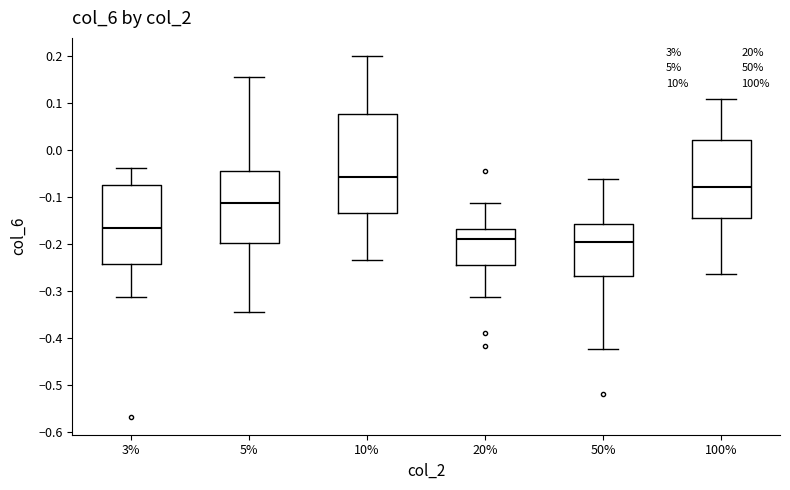

Reading left to right, transcribe this box plot: for each box, give where its median line is, the range the box spans, and where its two whiskers end, as read against the y-axis. The values are not printed on the chart, so give them approximately, as read against the axis.

3%: median -0.16, box -0.24 to -0.07, whiskers -0.31 to -0.04
5%: median -0.11, box -0.20 to -0.04, whiskers -0.34 to 0.16
10%: median -0.06, box -0.13 to 0.08, whiskers -0.23 to 0.20
20%: median -0.19, box -0.24 to -0.17, whiskers -0.31 to -0.11
50%: median -0.19, box -0.27 to -0.16, whiskers -0.42 to -0.06
100%: median -0.08, box -0.14 to 0.02, whiskers -0.26 to 0.11